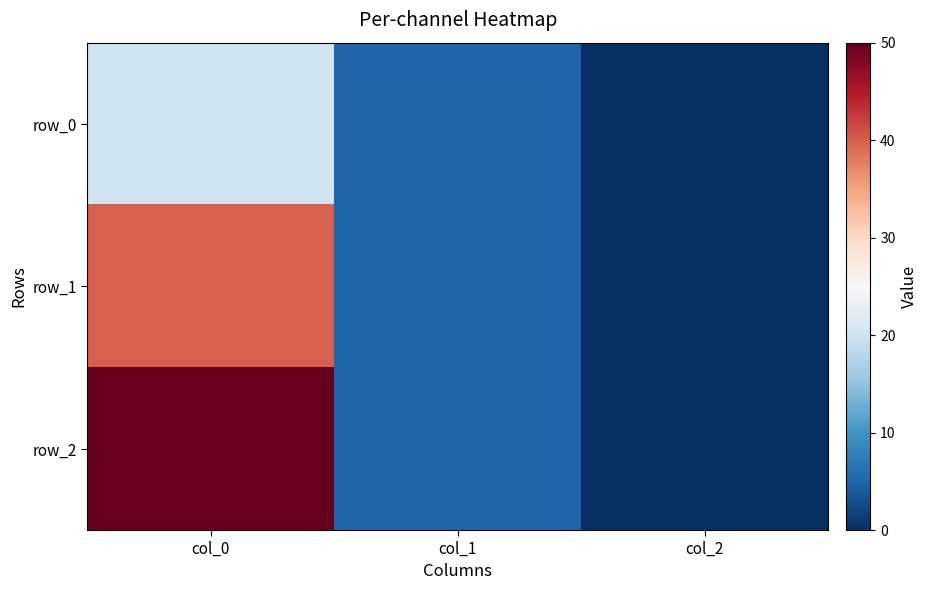

Count the row_2 values in the range 0 to 50.

3